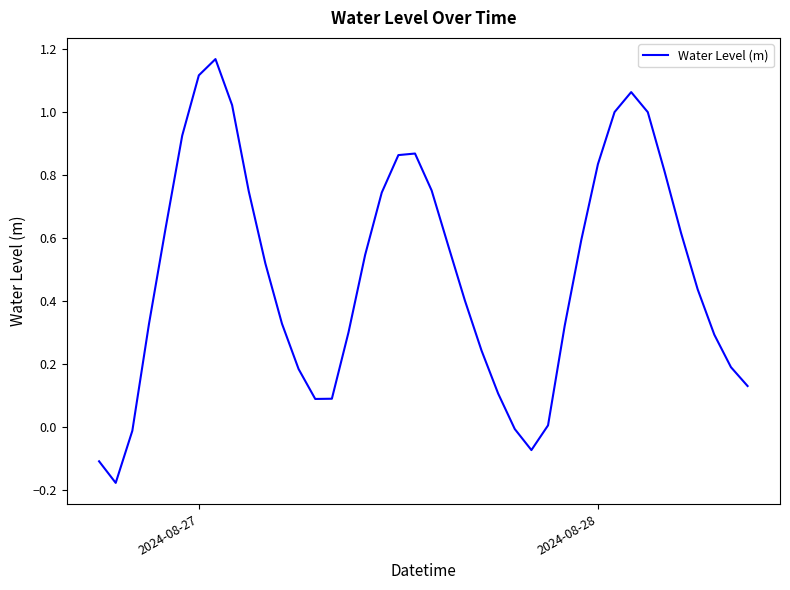

Does the chart have visible grid lines?

No